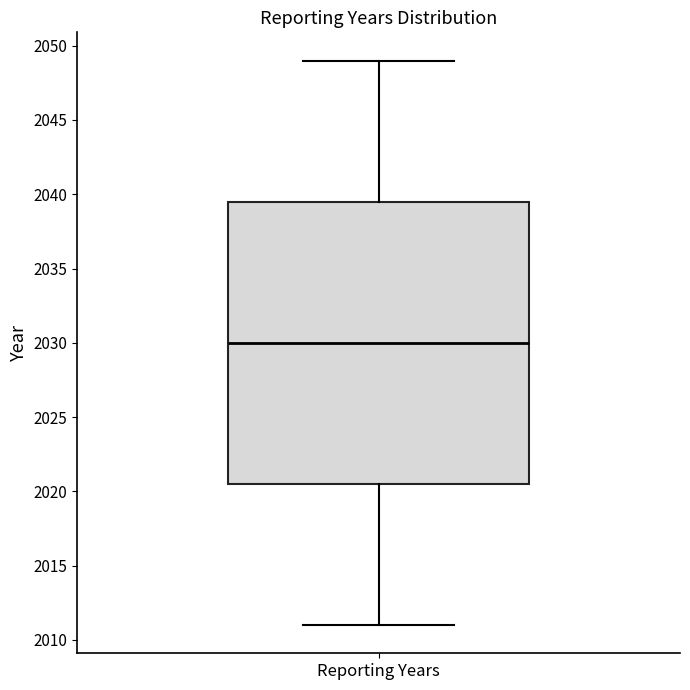

Transcribe this box plot: give where the median line is, the range the box spans, and where the two whiskers end, as read against the y-axis. The values are not printed on the chart, so give them approximately, as read against the axis.

median 2030.0, box 2020.5 to 2039.5, whiskers 2011.0 to 2049.0